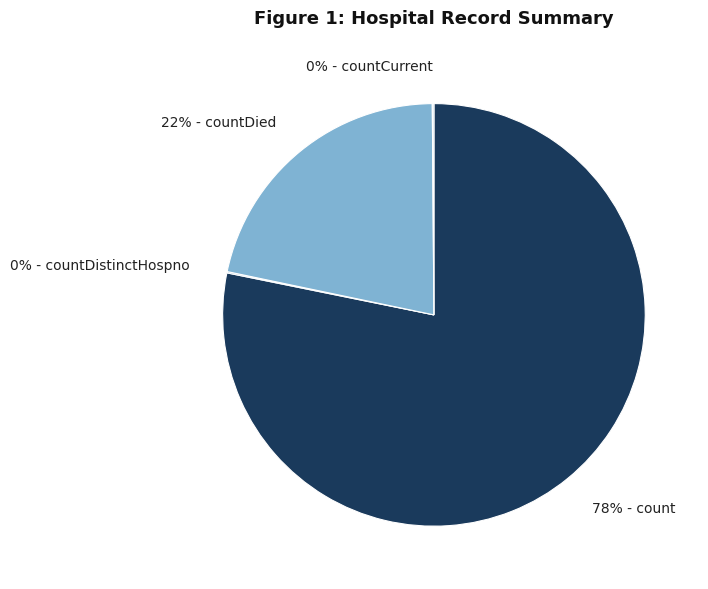

To the nearest percent, what is the average slice percentage?

25%